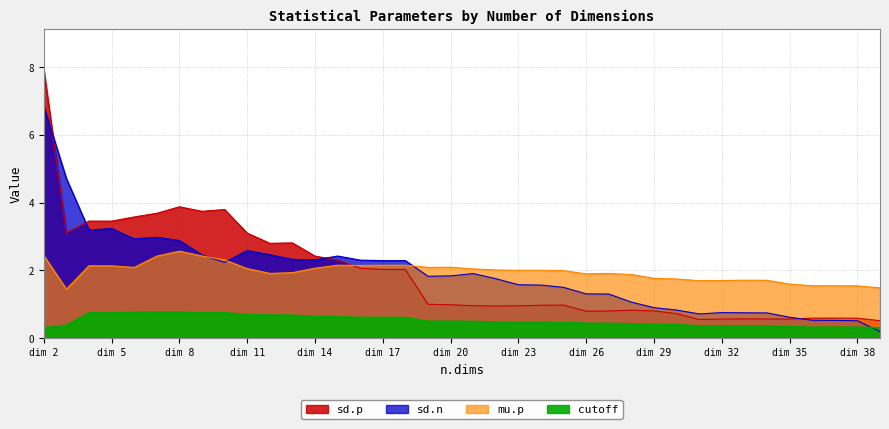

Rank the series at dim 17 from highest to lowest value.

sd.n, mu.p, sd.p, cutoff